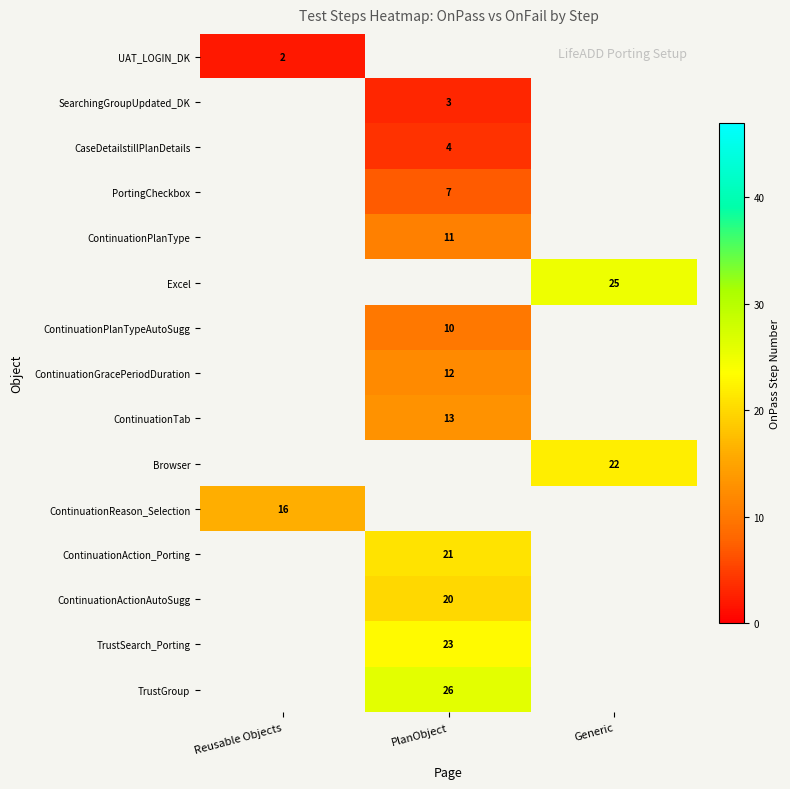

The ContinuationActionAutoSugg series shows 20 at PlanObject. True or false?

True